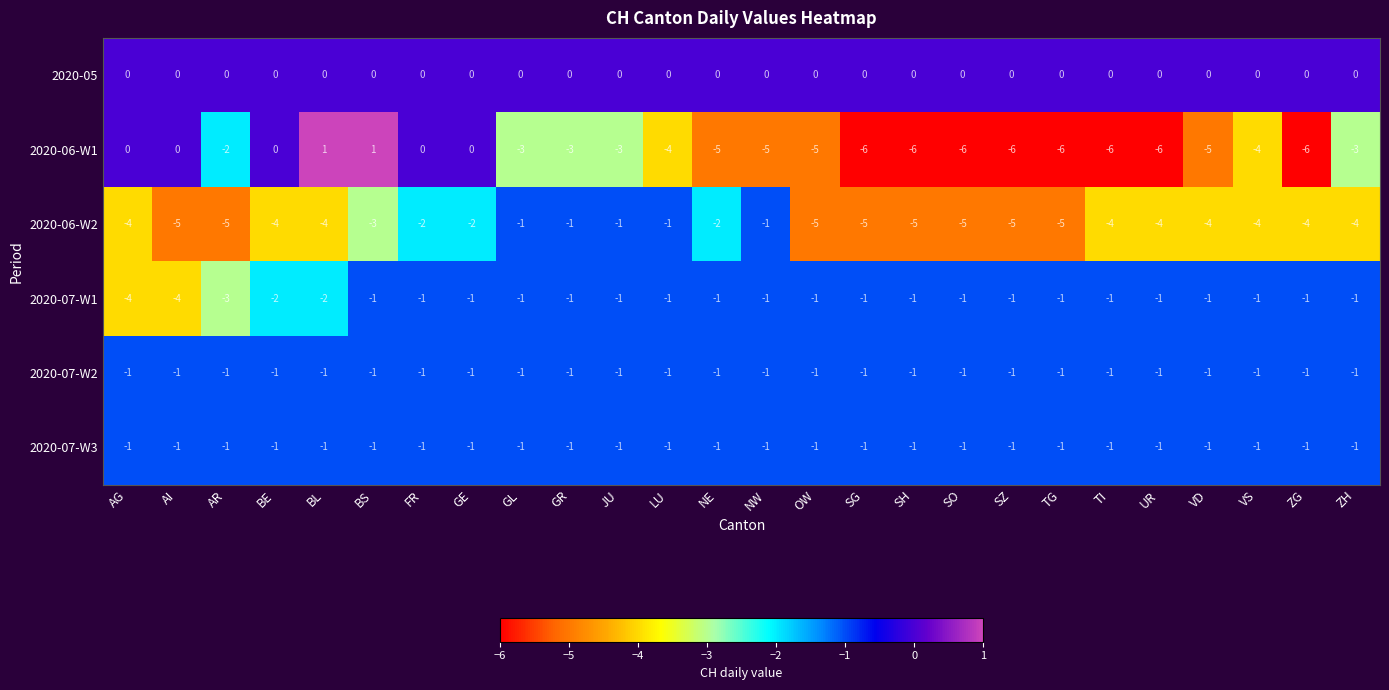

How many distinct data groups are displayed?

6